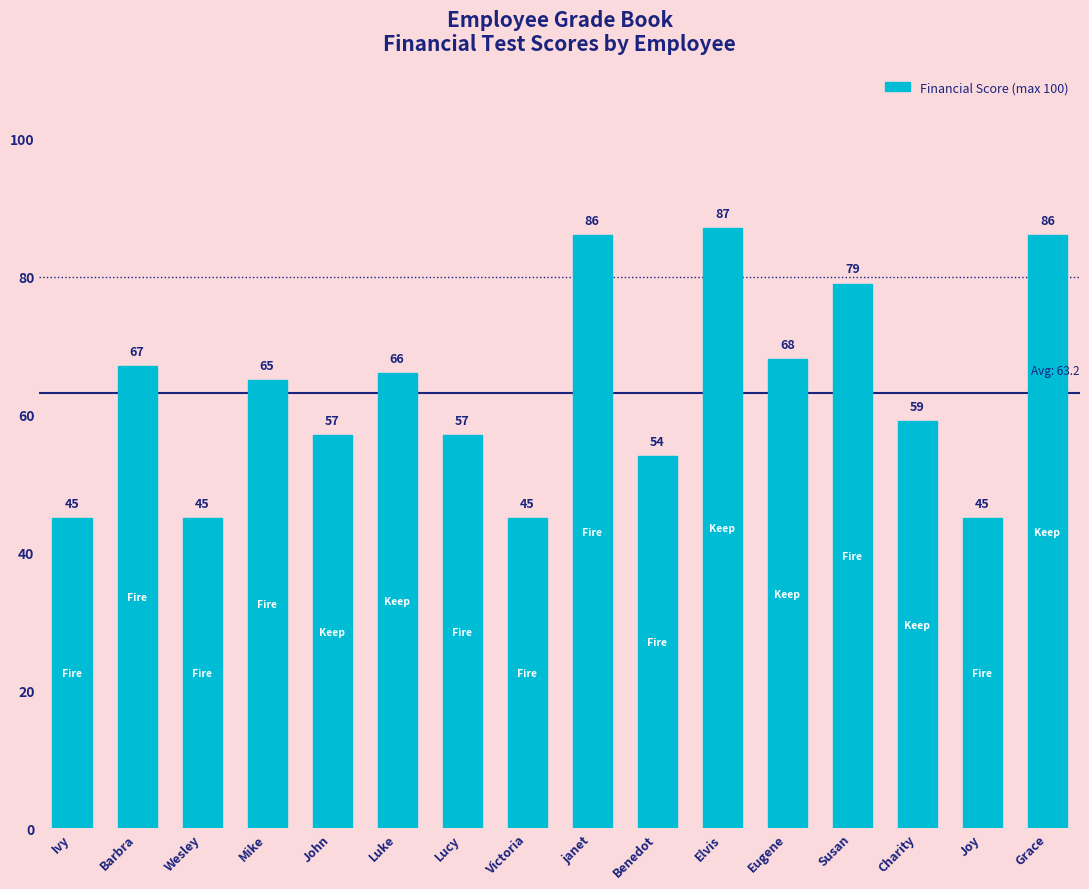

The value at Grace is 86. True or false?

True